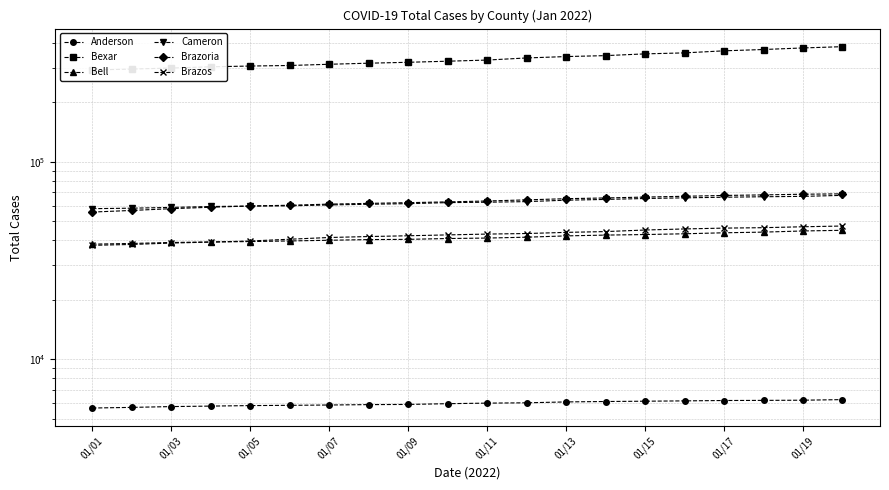

Rank the series at 01/09 from highest to lowest value.

Bexar, Brazoria, Cameron, Brazos, Bell, Anderson